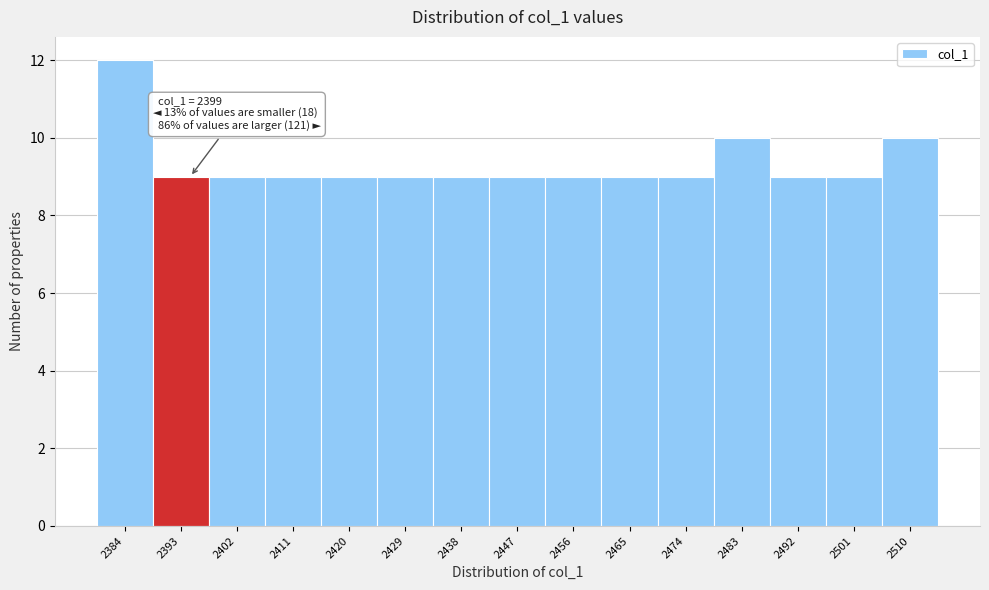

Reading left to right, extract all data points from this chart.

2384=12	2393=9	2402=9	2411=9	2420=9	2429=9	2438=9	2447=9	2456=9	2465=9	2474=9	2483=10	2492=9	2501=9	2510=10